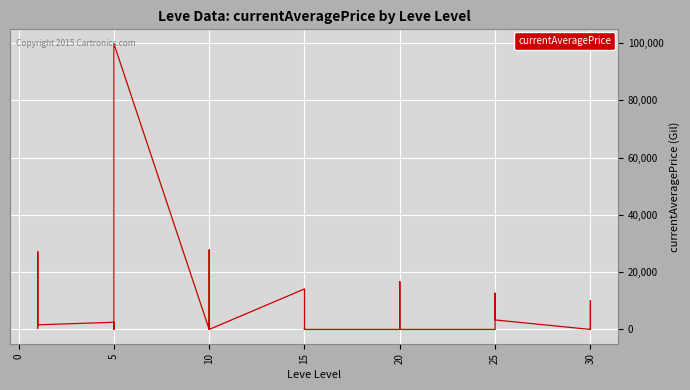

What is the sum of all values?

273759.7